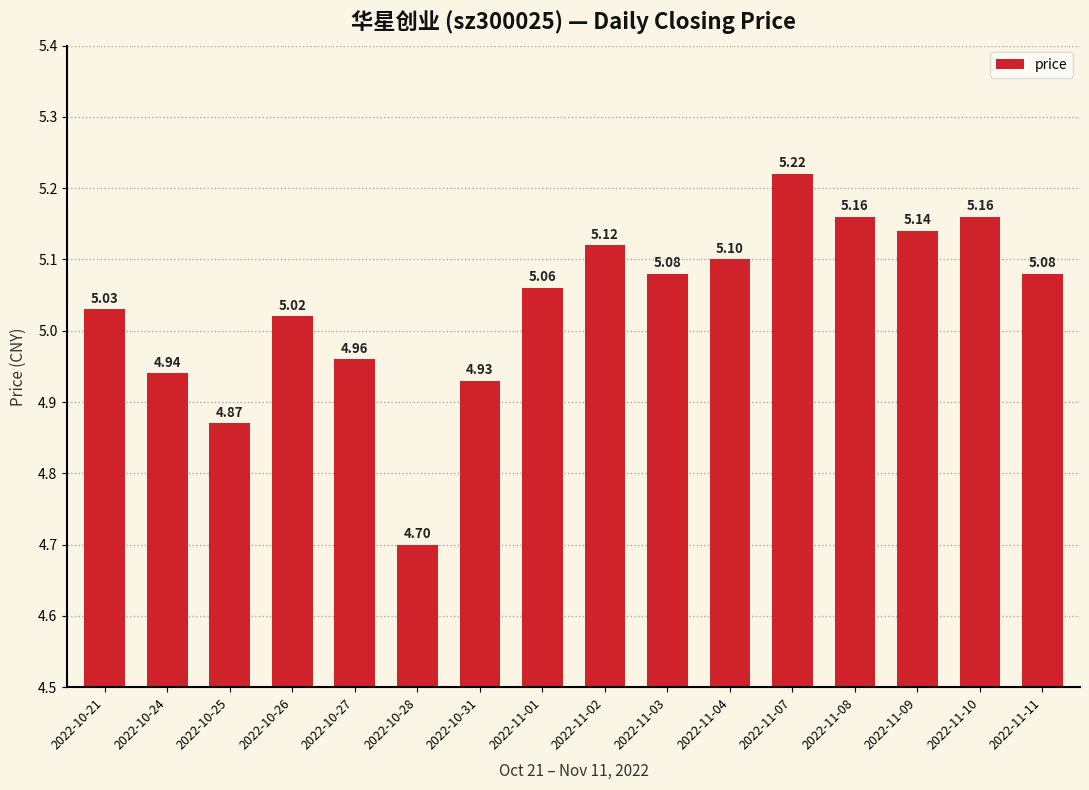

What is the sum of the values at 2022-11-07 and 2022-11-09?

10.4